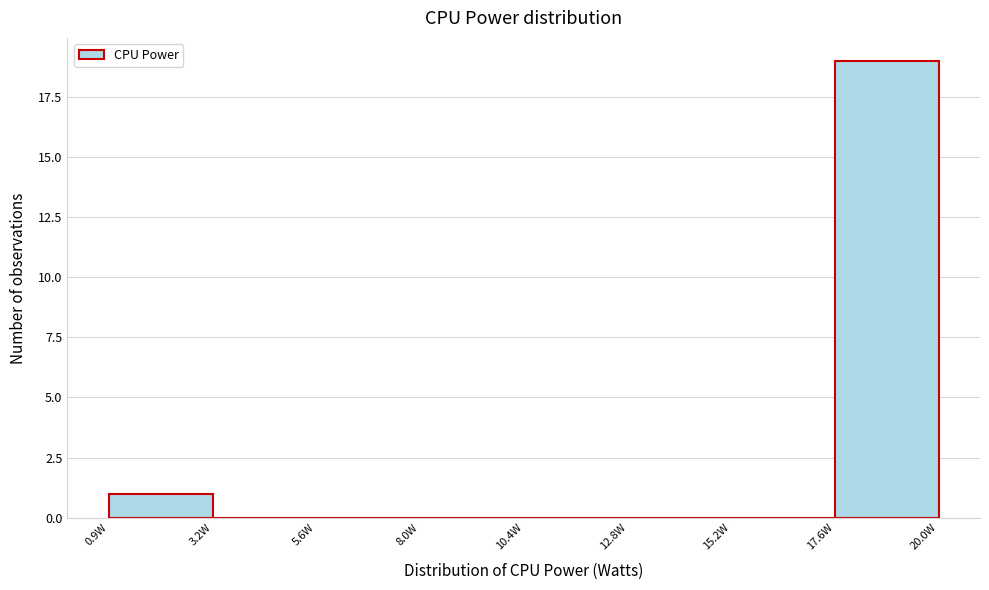

How tall is the bar that spans 1.0 to 3.0 on the x-axis? Neither the bar edges nor the heights are printed on the chart, so give them approximately, as read against the axes.

1